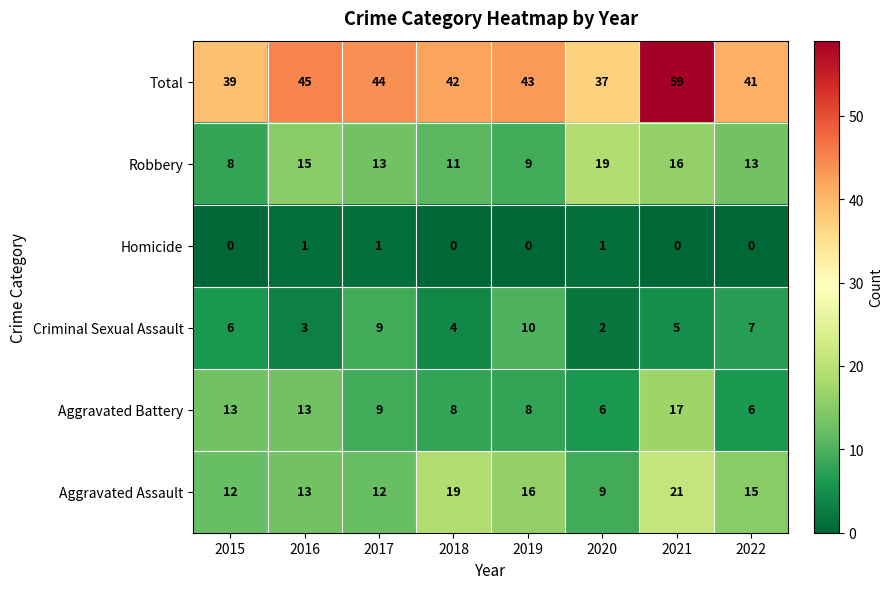

What is the difference between the maximum and minimum values in the Total series?

22